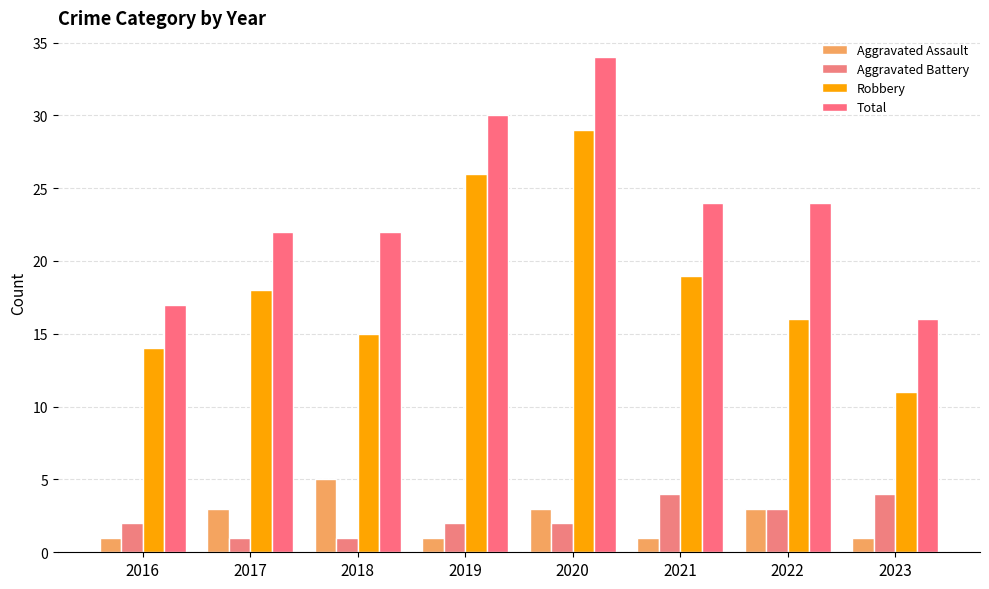

What is the sum of the Robbery values at 2018 and 2022?

31